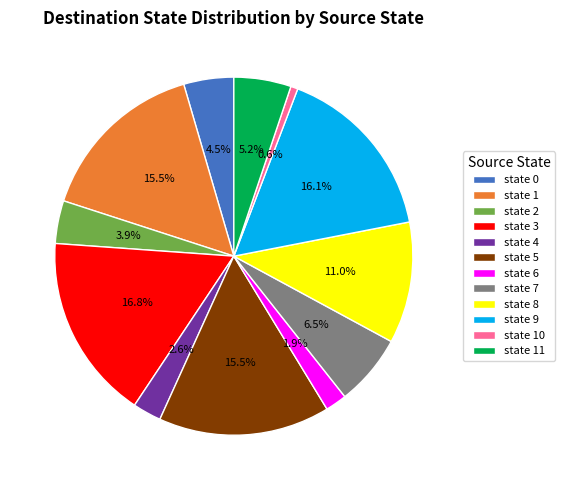

To the nearest percent, what is the difference between the state 8 and state 4 slice percentages?

8%